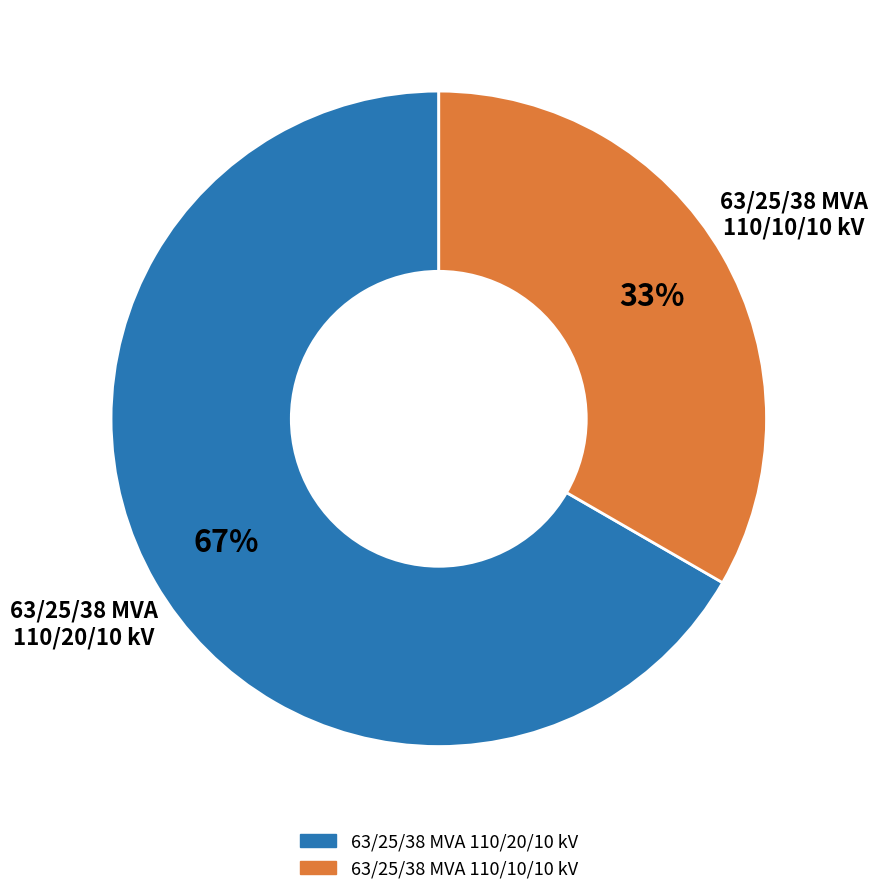

Combined, do 63/25/38 MVA 110/10/10 kV and 63/25/38 MVA 110/20/10 kV account for over 50%?

Yes